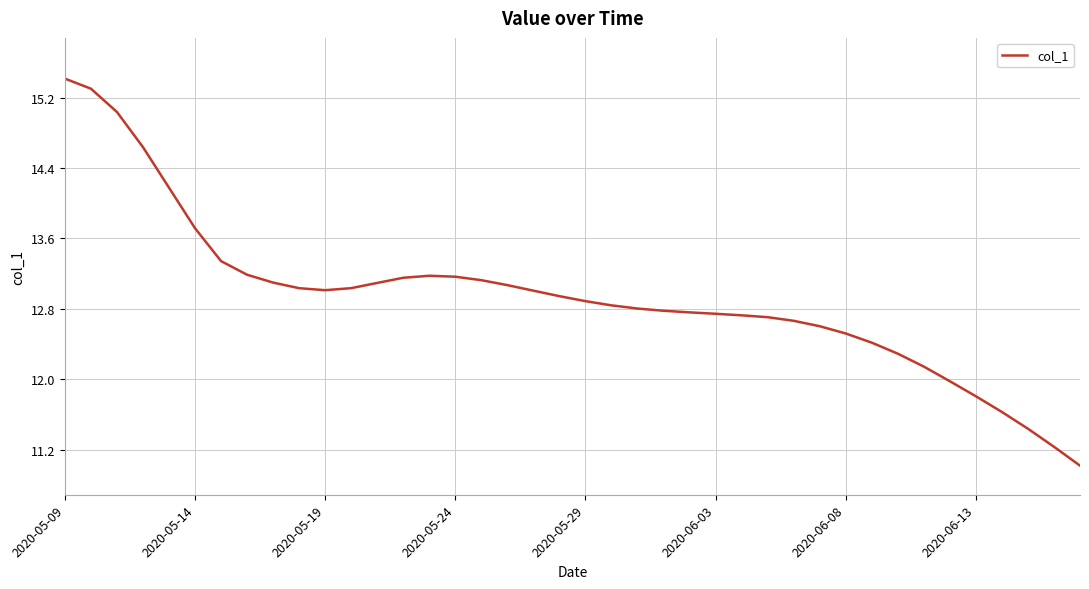

What is the difference between the maximum and minimum values?

4.4